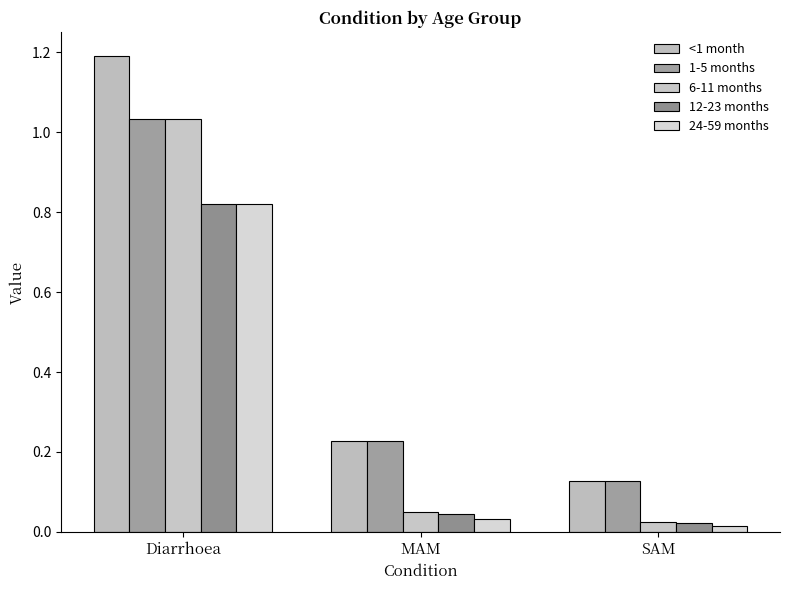

Reading right to left, transcribe all the data shown in this chart.

<1 month: 0.1	0.2	1.2
1-5 months: 0.1	0.2	1.0
6-11 months: 0.0	0.0	1.0
12-23 months: 0.0	0.0	0.8
24-59 months: 0.0	0.0	0.8